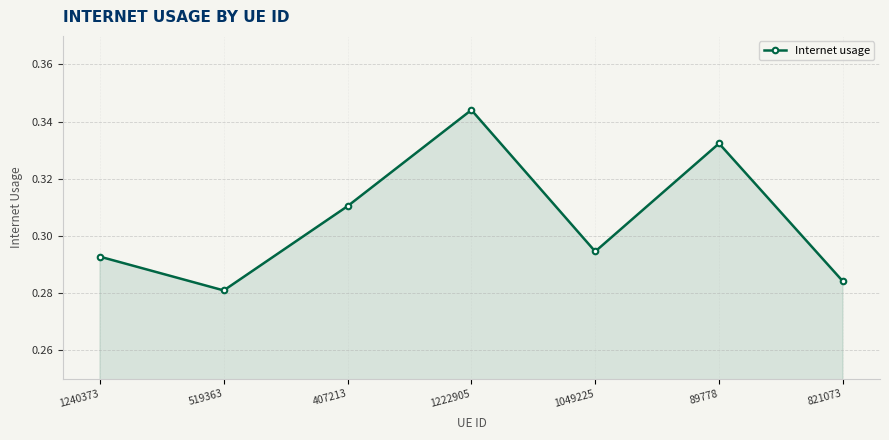

Does the chart display data point markers on the line(s)?

Yes